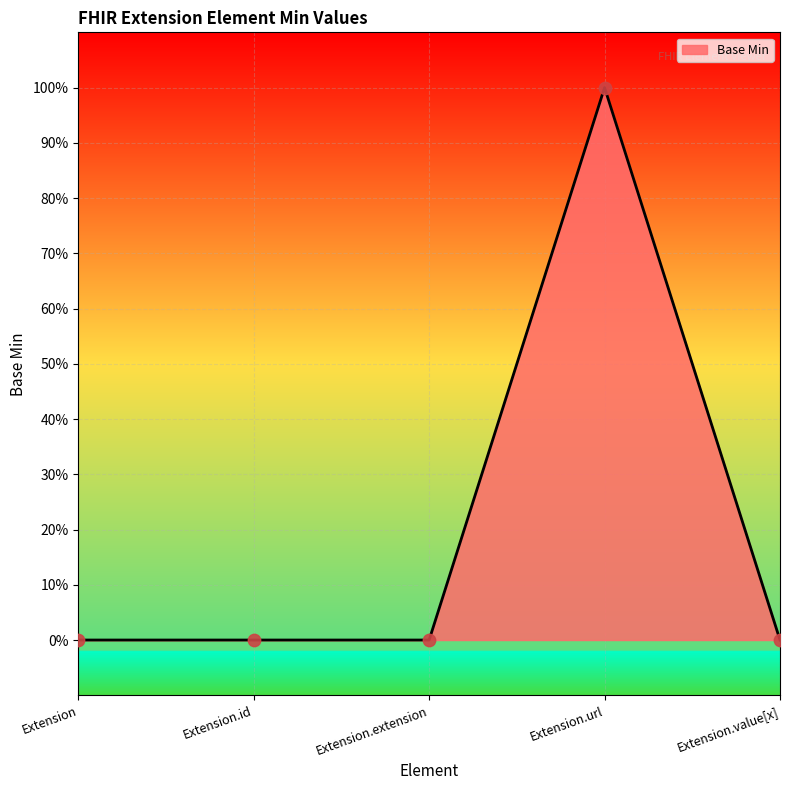

Which has a higher value, Extension.url or Extension.extension?

Extension.url